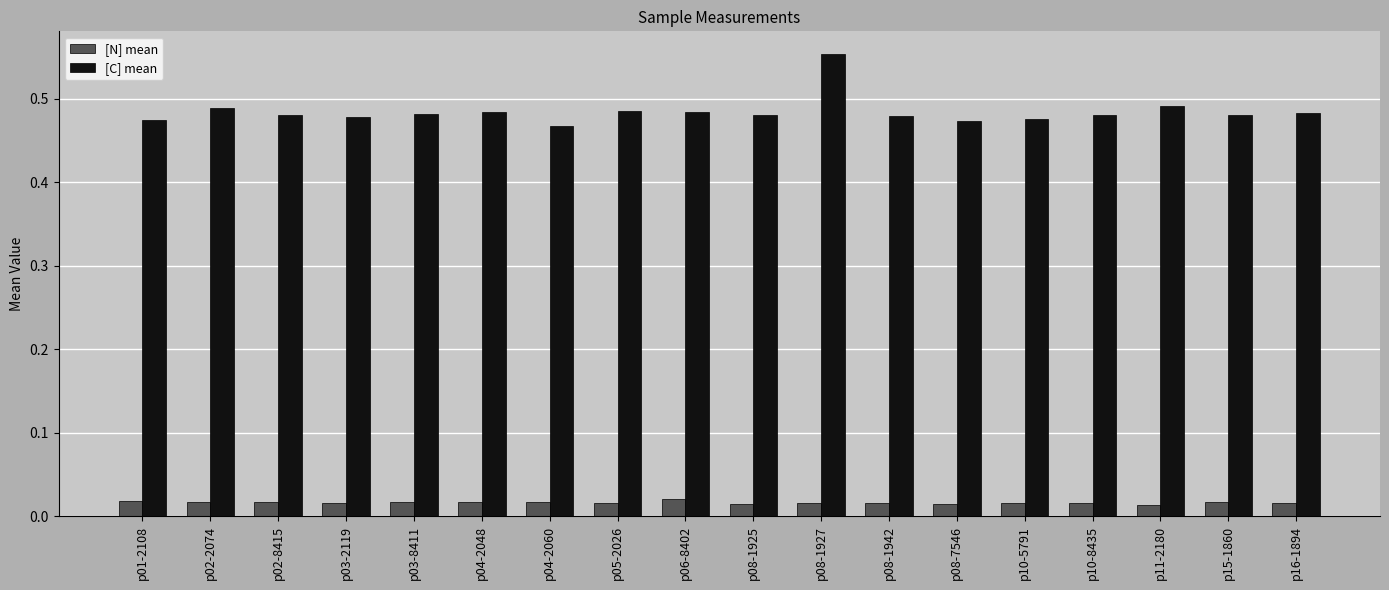

Rank the series by their maximum value, from highest to lowest.

[C] mean, [N] mean